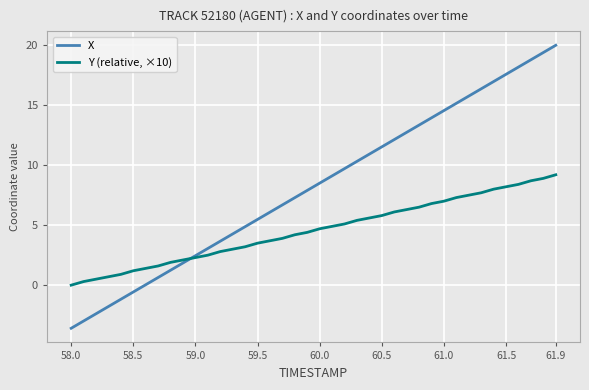

List the series in order of their peak value, lowest first.

Y (relative, ×10), X